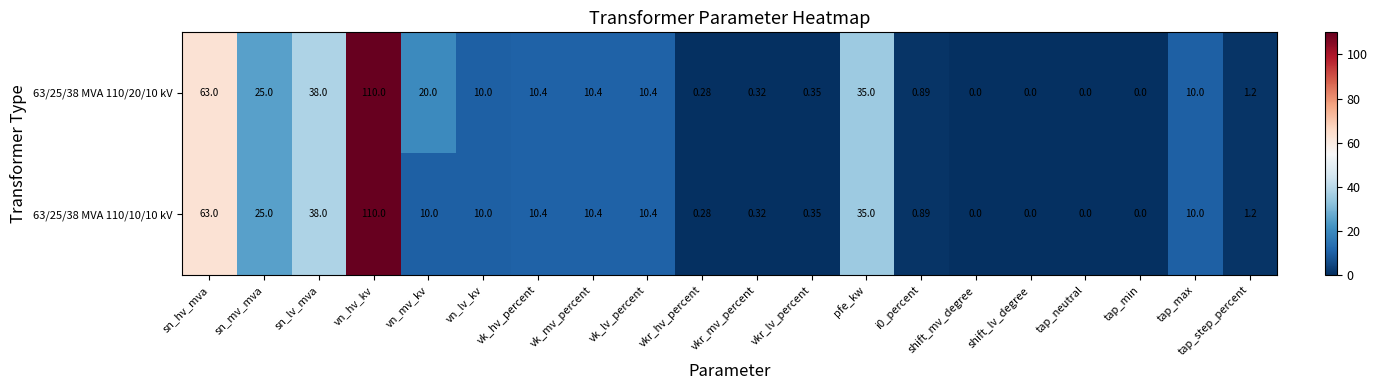

How many distinct data groups are displayed?

2